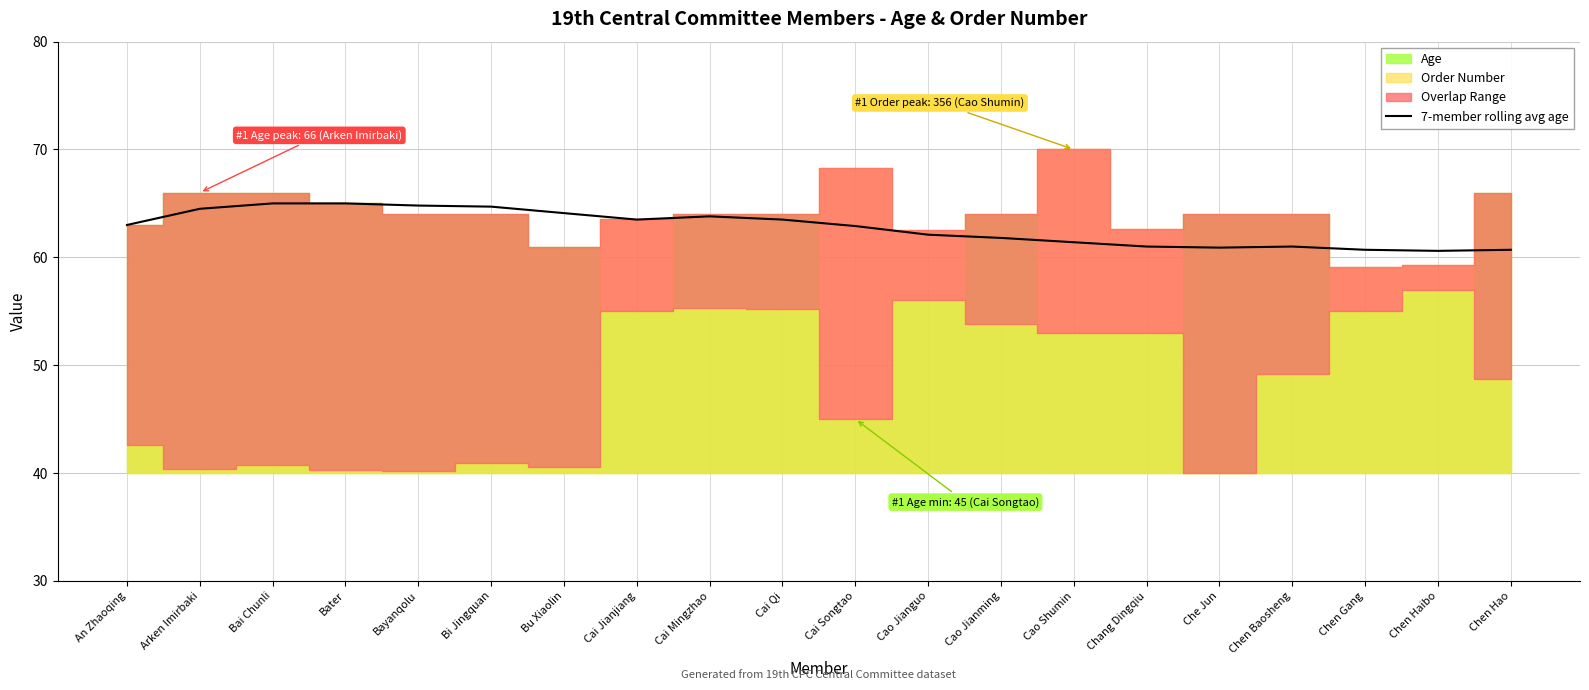

True or false: 7-member rolling avg age has a value of 63.0 at An Zhaoqing.

True